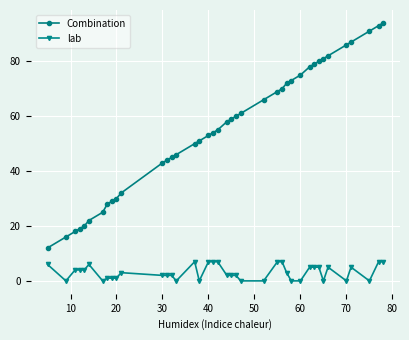

True or false: Combination and lab cross at least once.

False